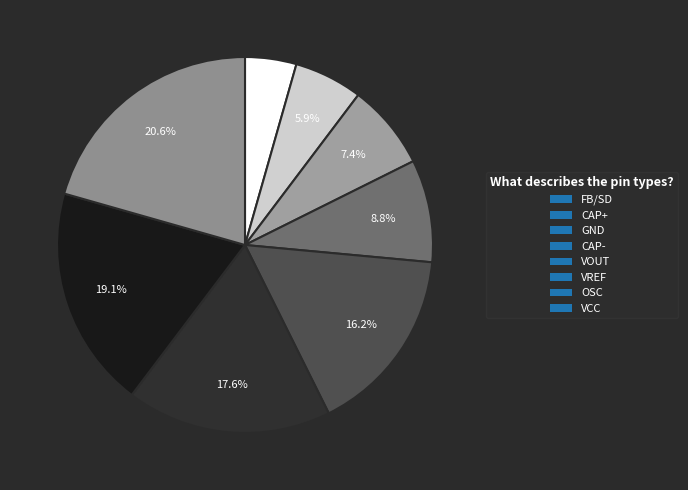

Count the number of slices in the pie.

8